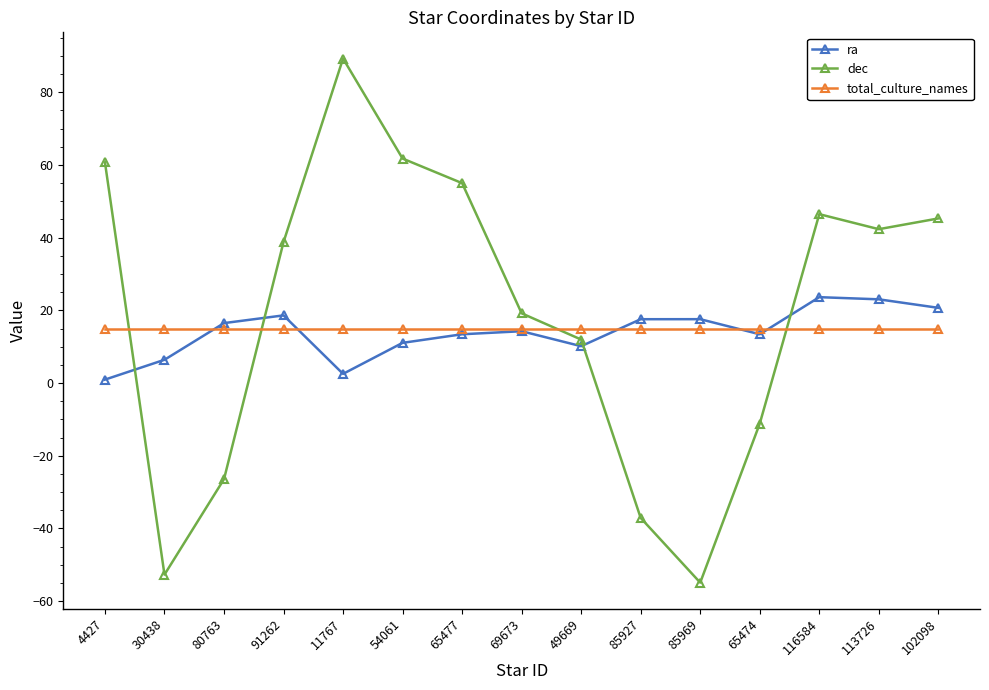

Is it true that total_culture_names equals 19.8 at 102098?

False